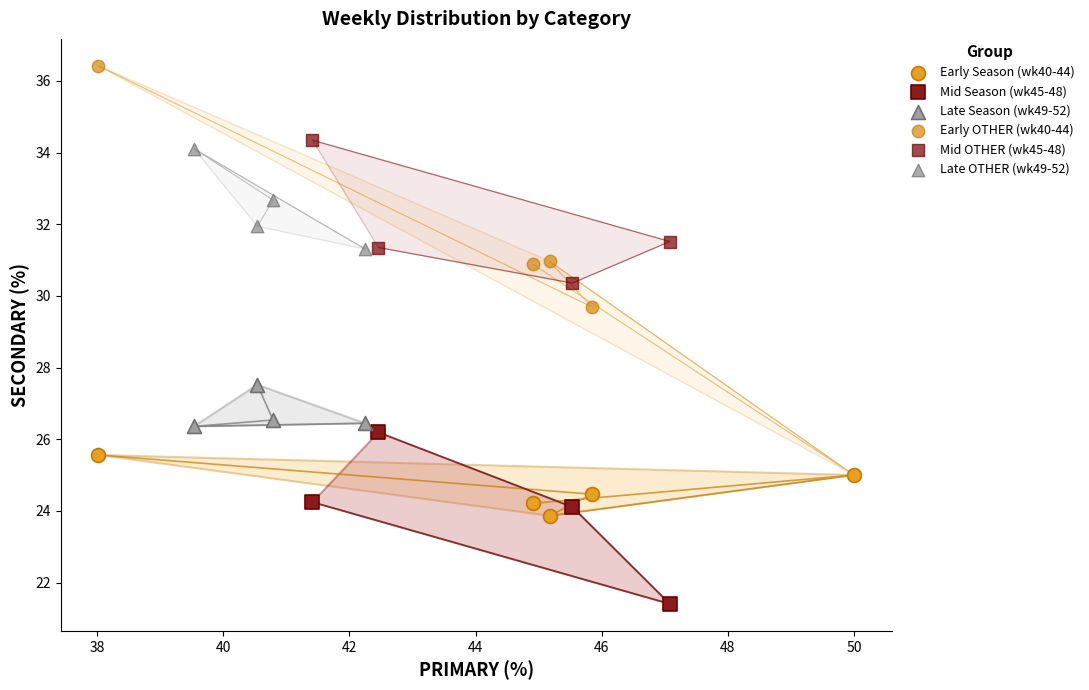

Which series has the largest Y range (max minus min)?

Early OTHER (wk40-44)